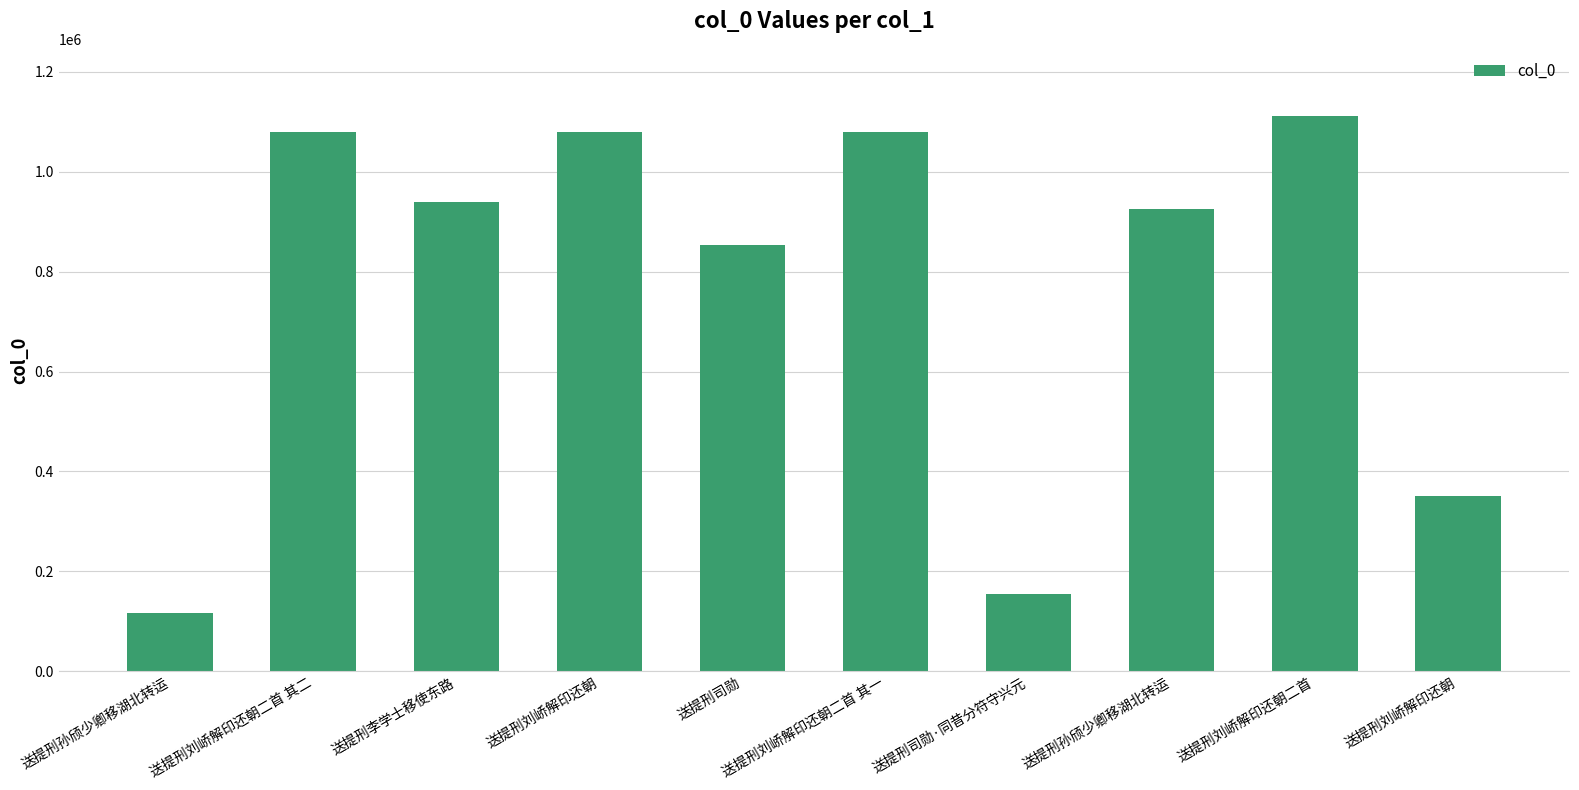

Between 送提刑刘峤解印还朝 and 送提刑李学士移使东路, which is larger?

送提刑李学士移使东路